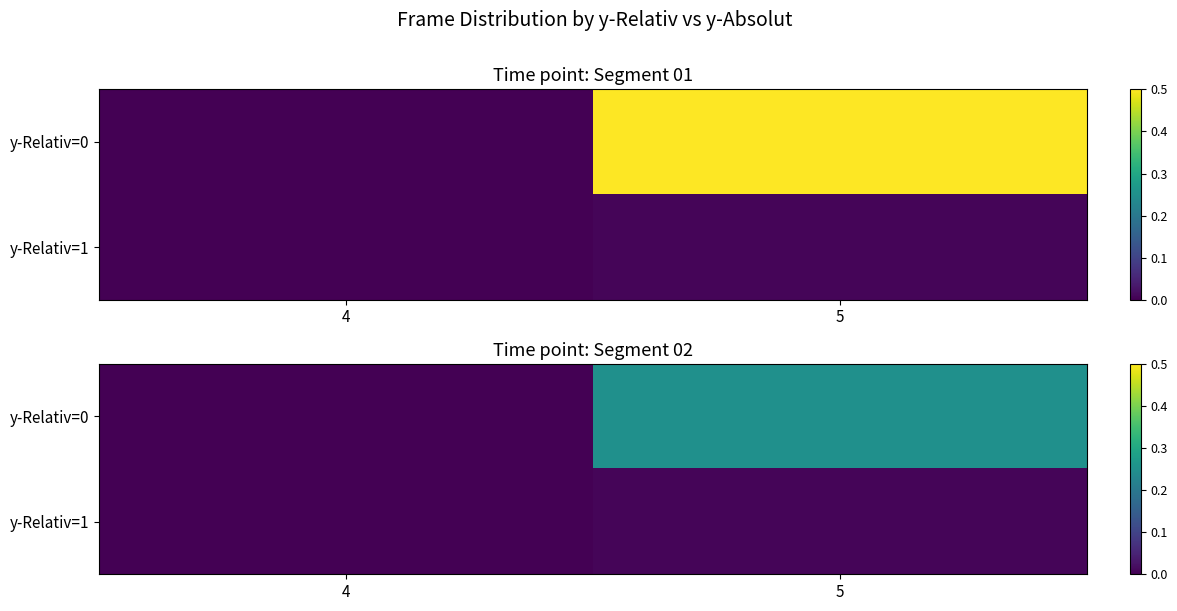

At 5, list the series in order from smallest to largest.

y-Relativ=1, y-Relativ=0